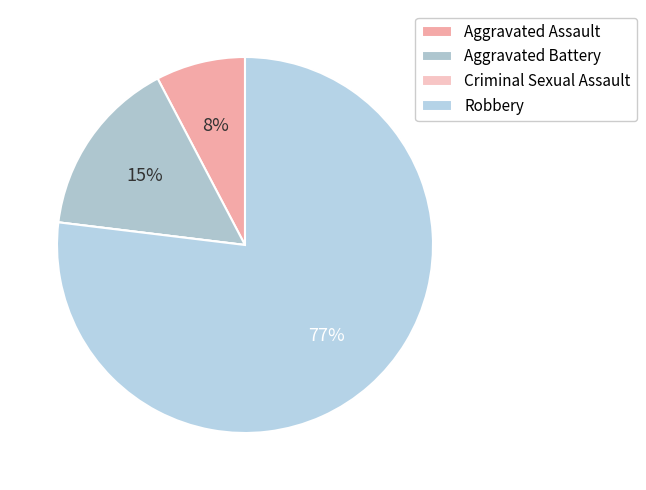

Is there any slice that represents more than half of the pie?

Yes